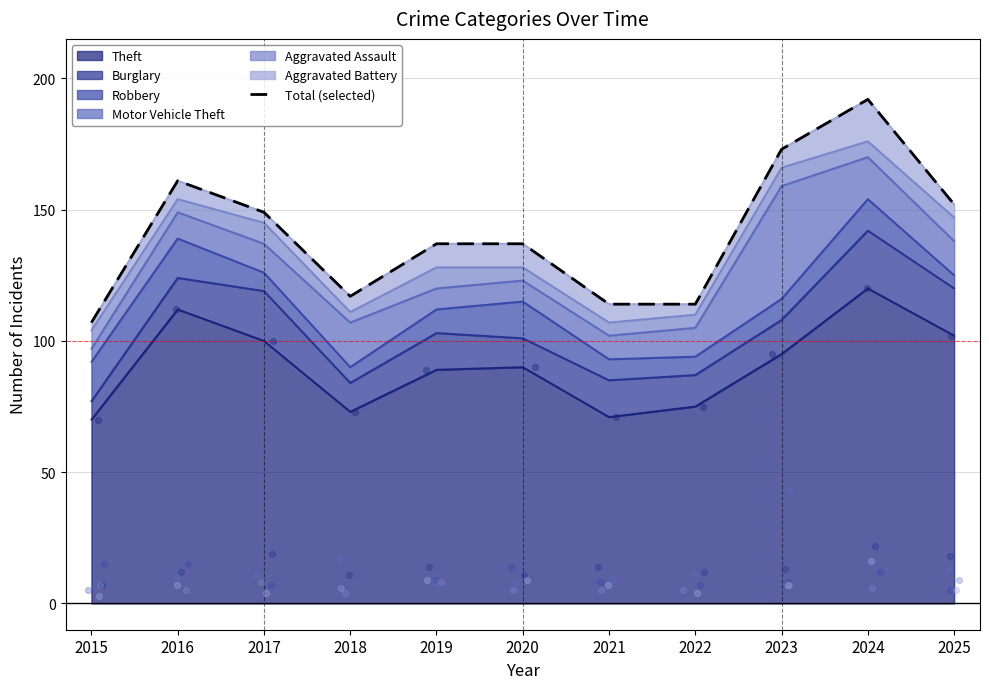

What is the change in value from 2015 to 2017?

+42